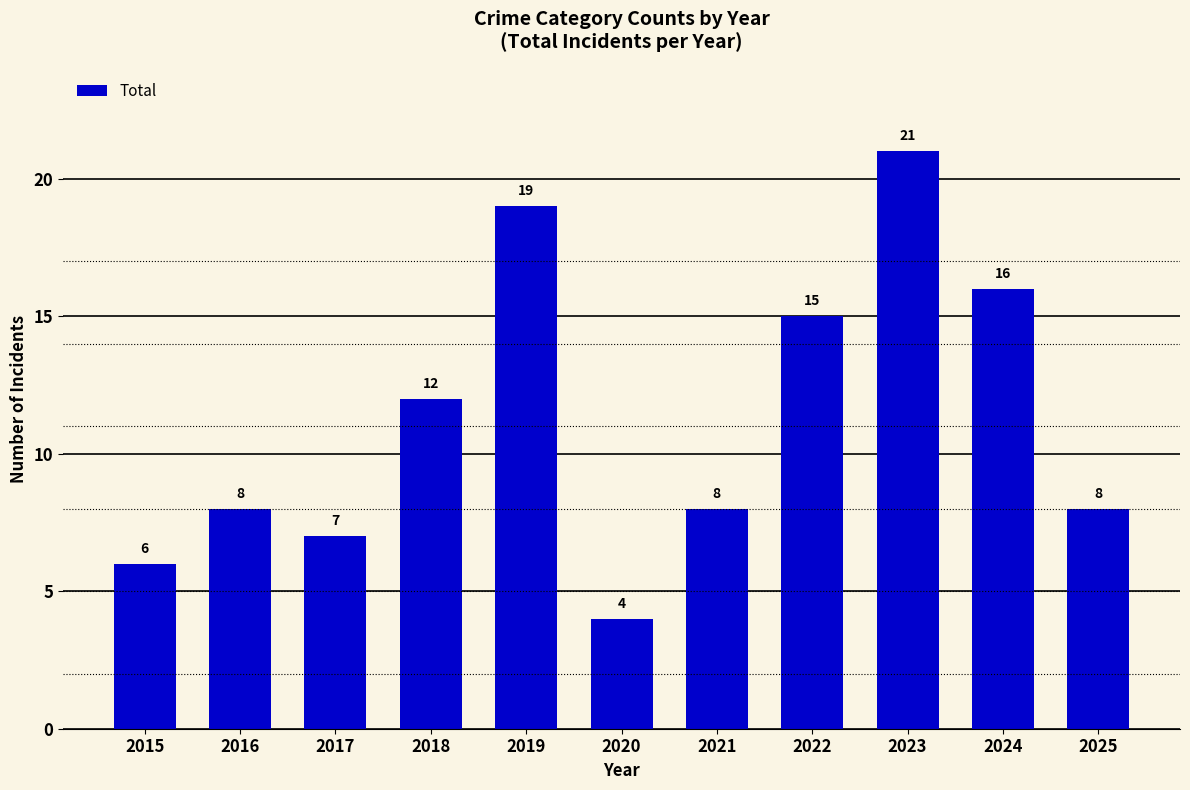

Which has a higher value, 2018 or 2017?

2018